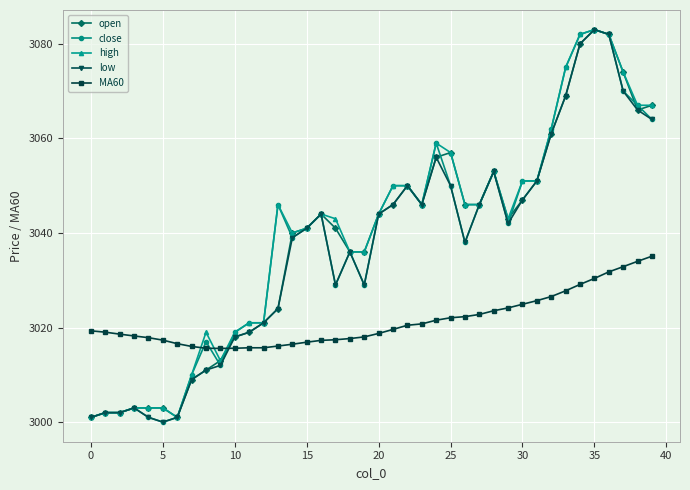

True or false: MA60 and close intersect in this chart.

True